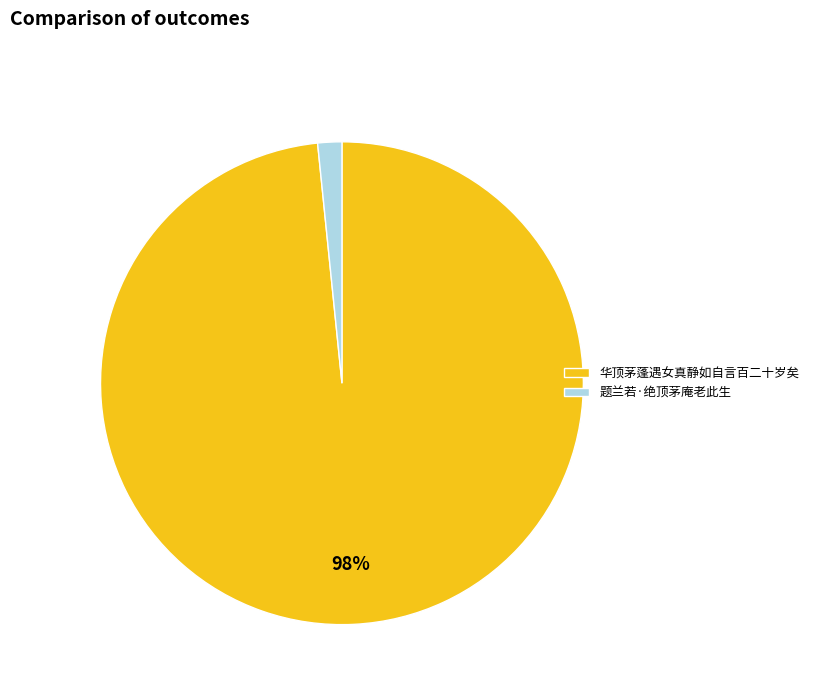

The 题兰若·绝顶茅庵老此生 slice represents 11% of the pie. True or false?

False